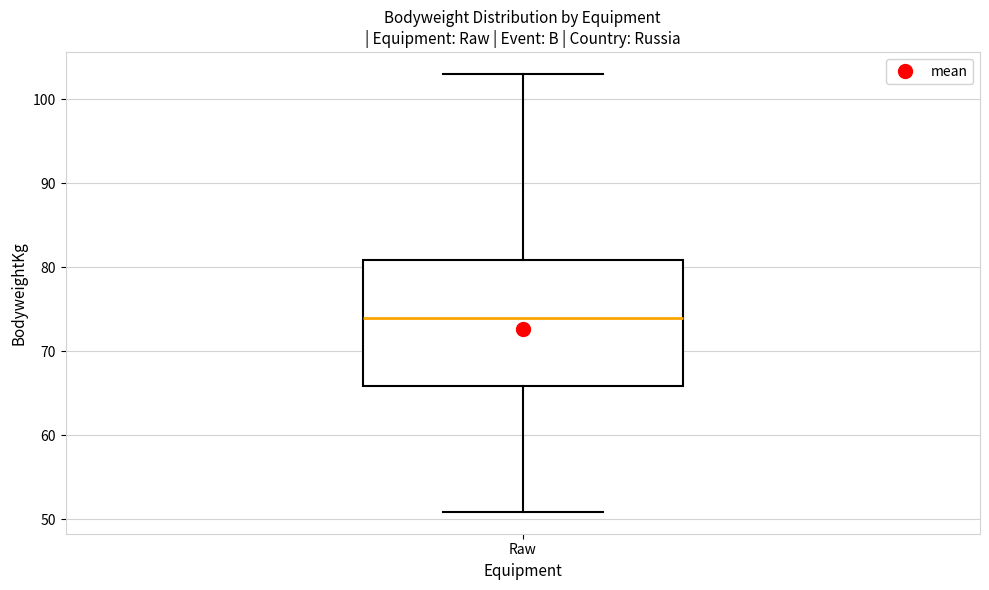

Where is the upper edge of the box for Raw on the y-axis? The values are not printed on the chart, so give them approximately, as read against the axis.

81